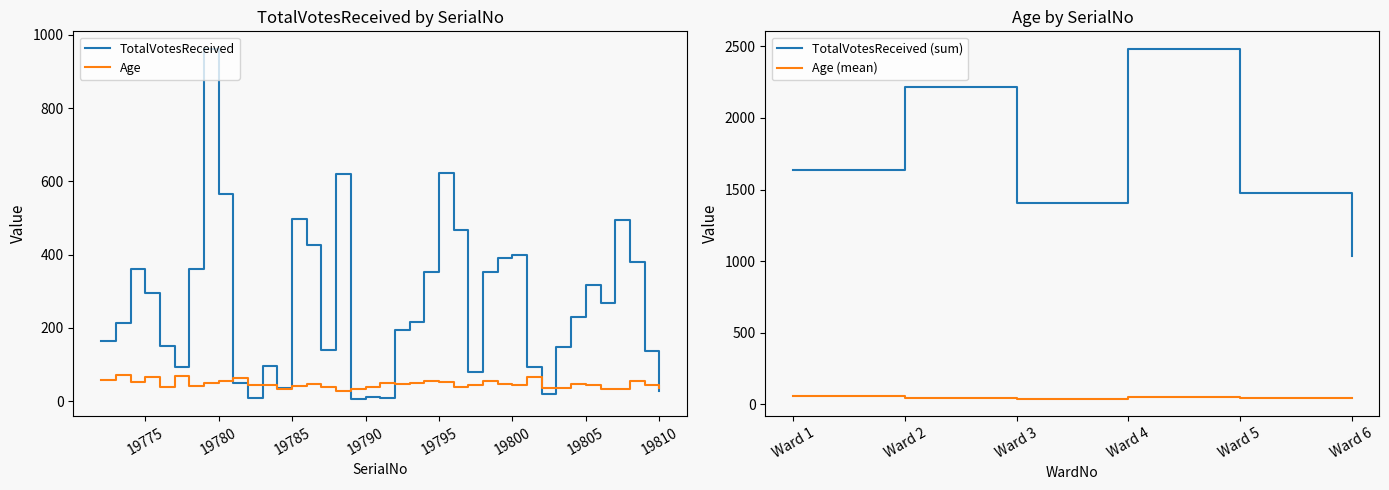

Is this an area chart (filled region under the line)?

No